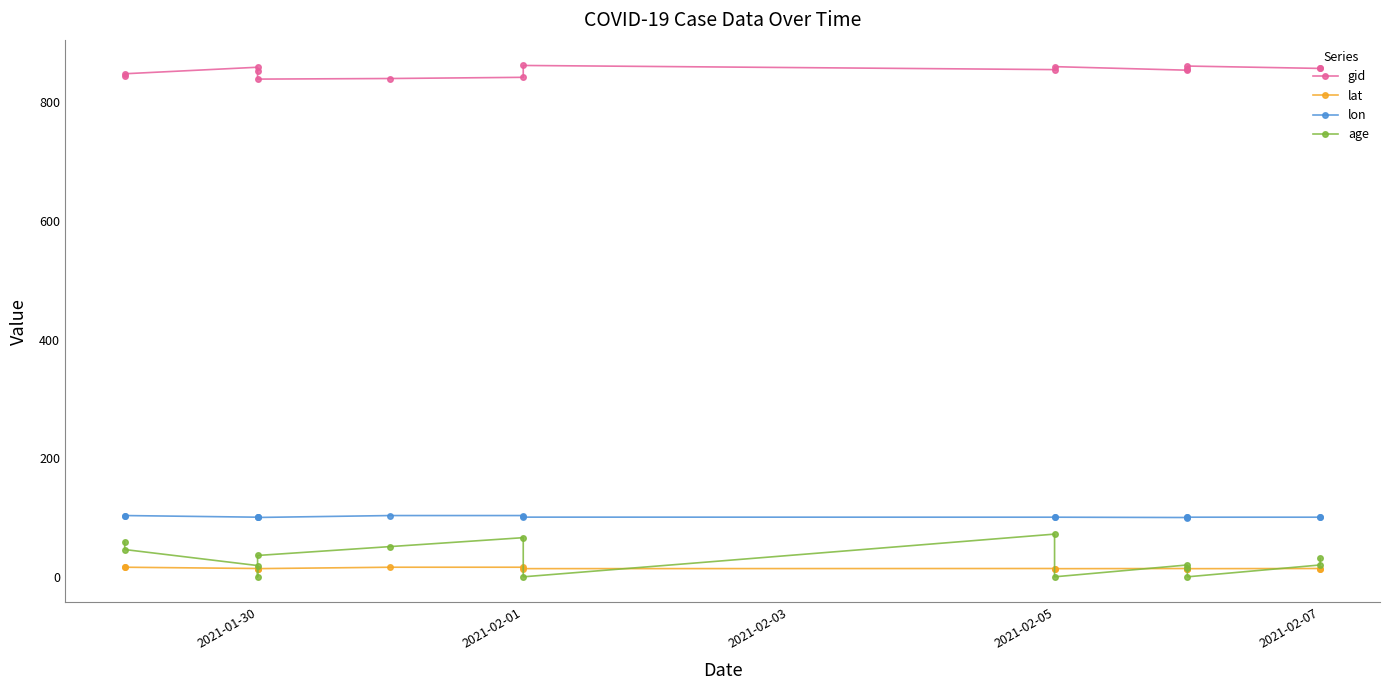

Count the number of categories in the chart.

15